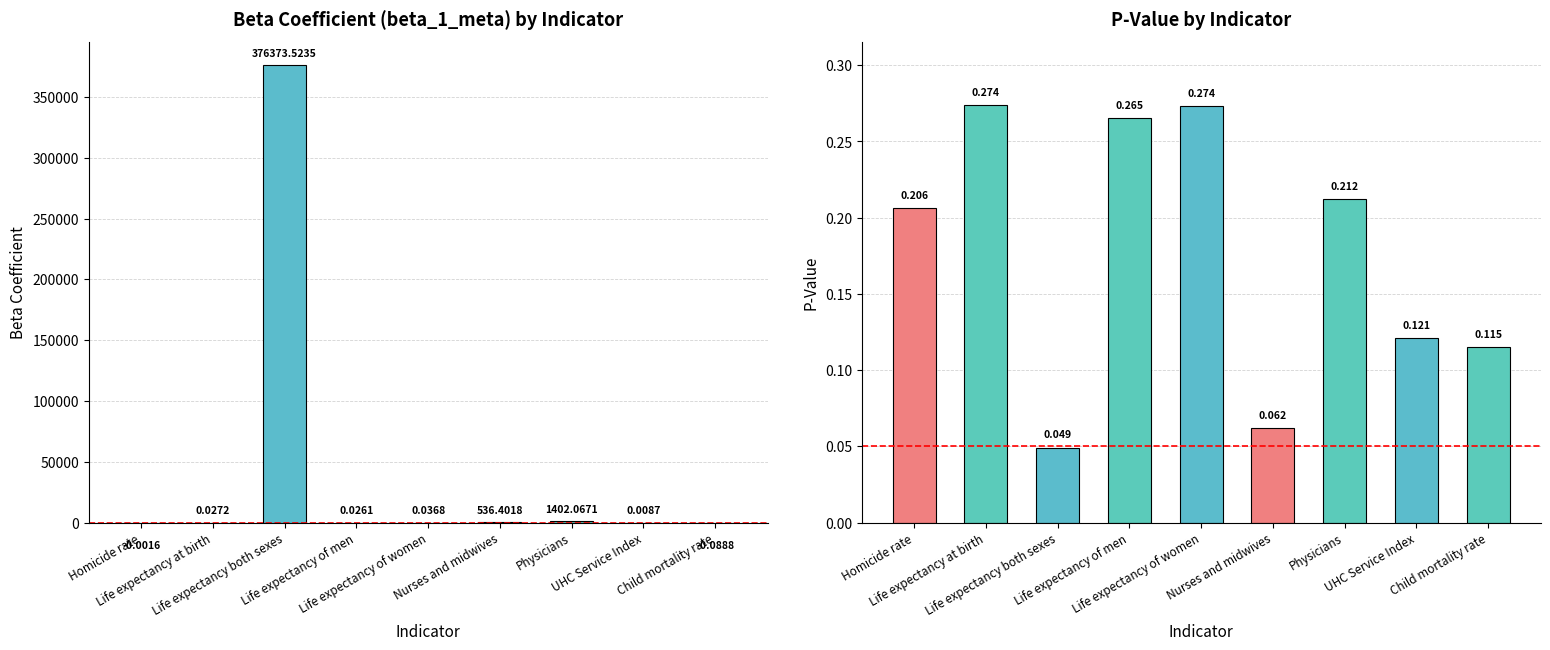

At how many categories does at least one series exceed 145624?

1